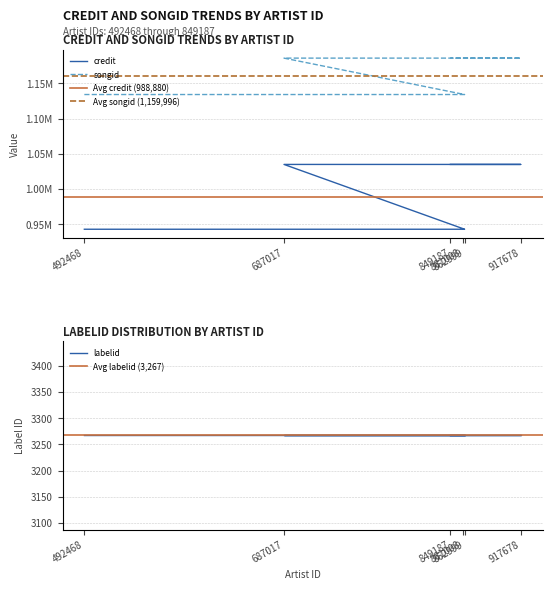

The credit series shows 1581766 at 687017. True or false?

False